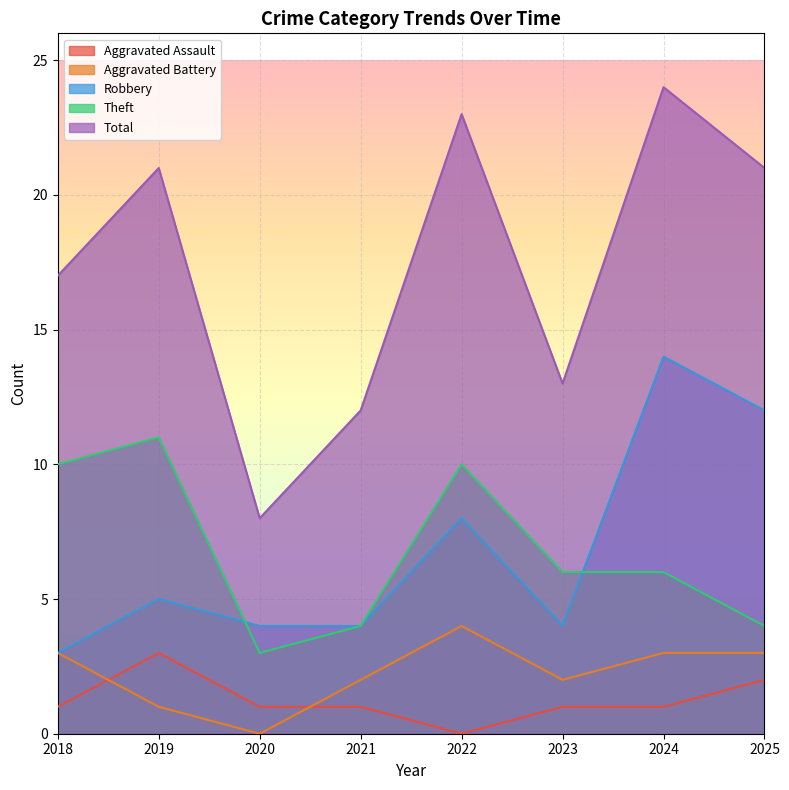

List the series in order of their peak value, lowest first.

Aggravated Assault, Aggravated Battery, Theft, Robbery, Total